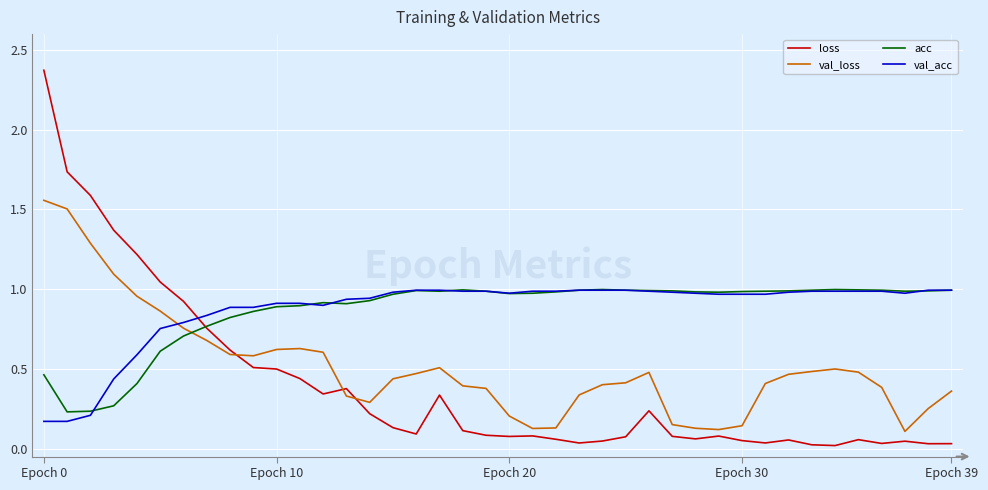

Which series has the largest range (max minus min)?

loss